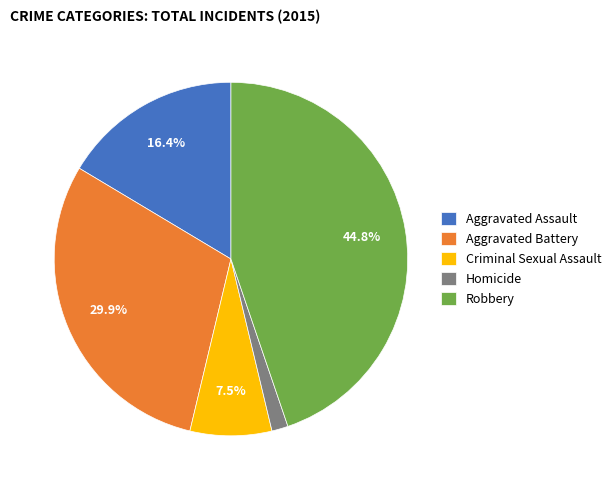

Is Aggravated Assault the majority of the pie?

No